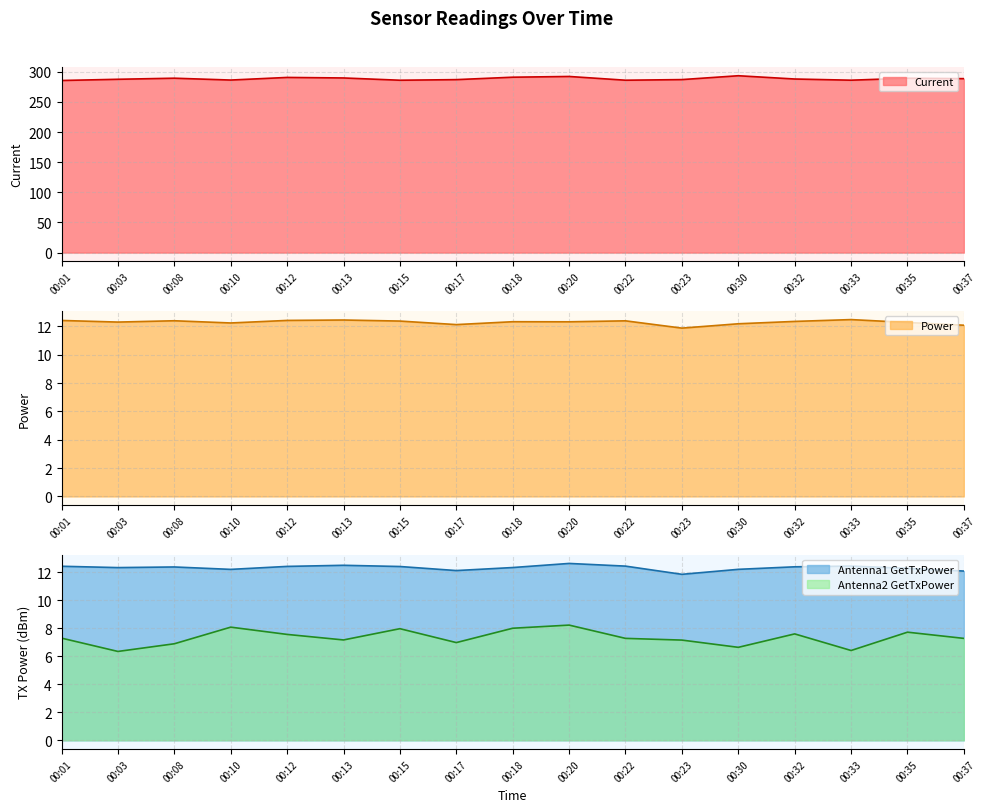

How many interior local valleys does the Current series have?

4